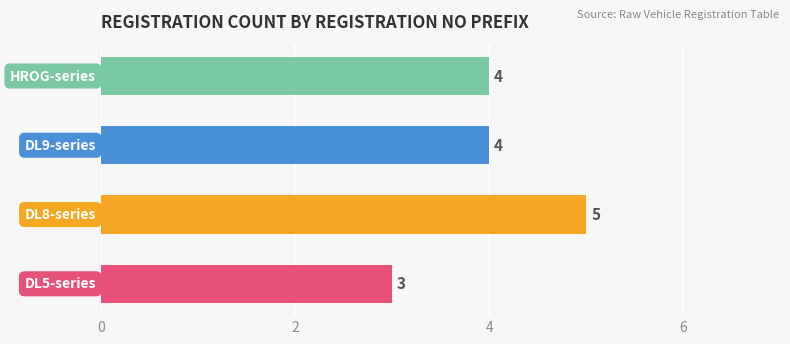

What is the difference between the second highest and minimum values?

1